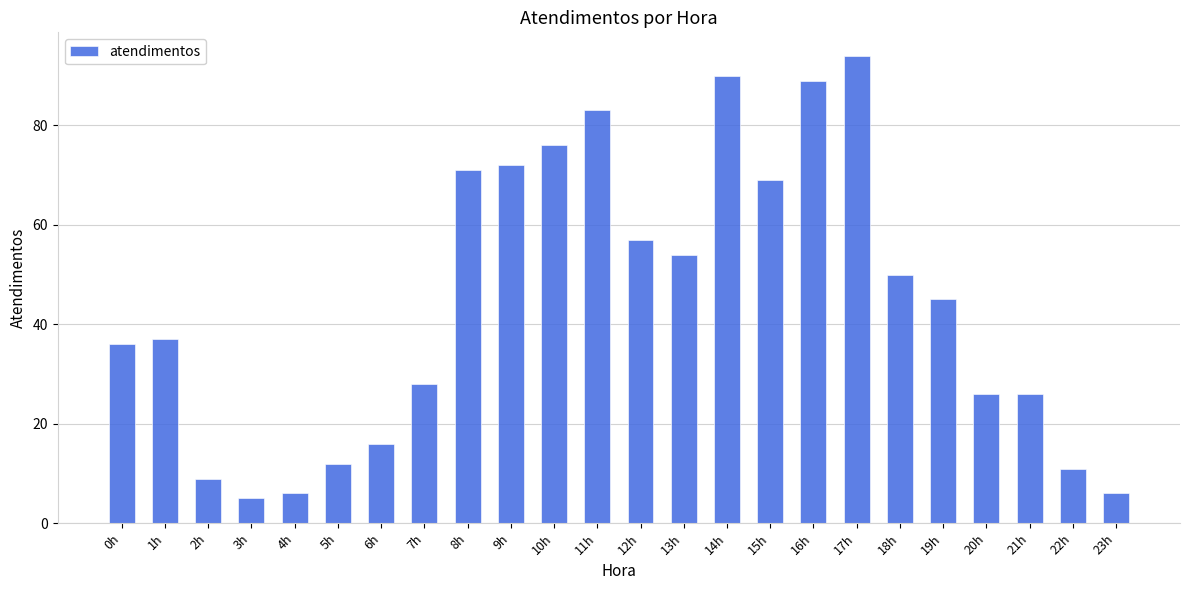

What is the maximum value shown in the chart?

94